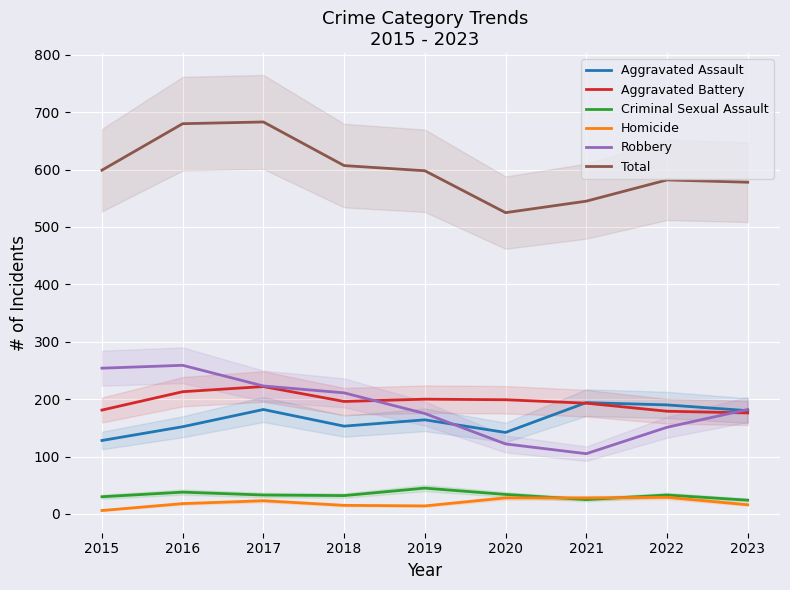

At which category does the chart reach its minimum across all series?

2015